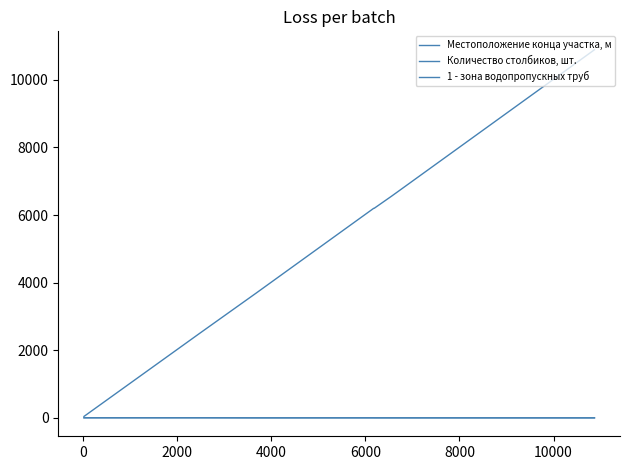

Which series has the widest spread of values?

Местоположение конца участка, м